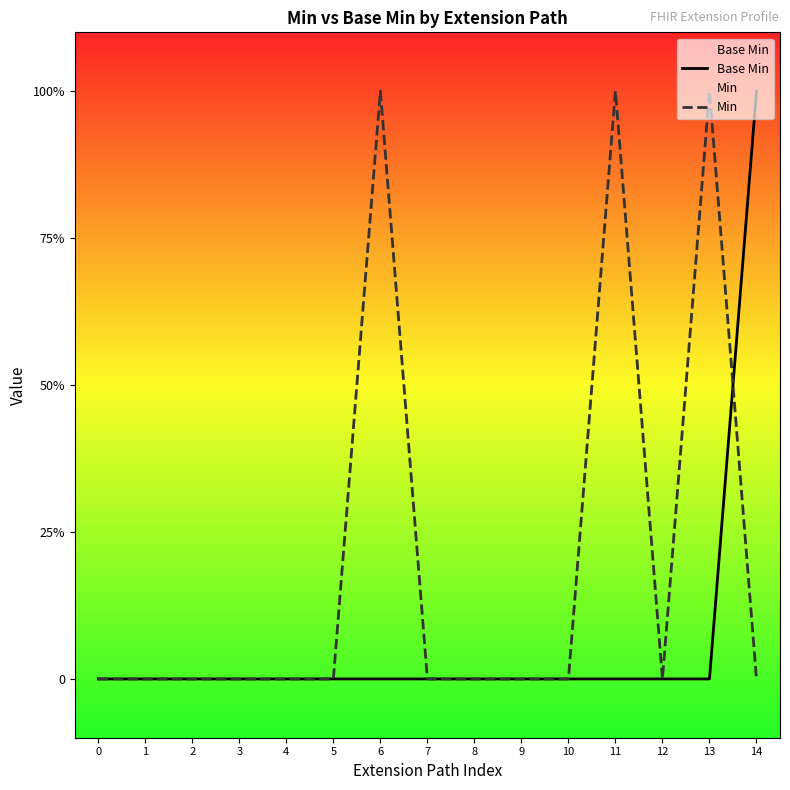

What is the difference between the maximum and minimum values in the Min series?

1